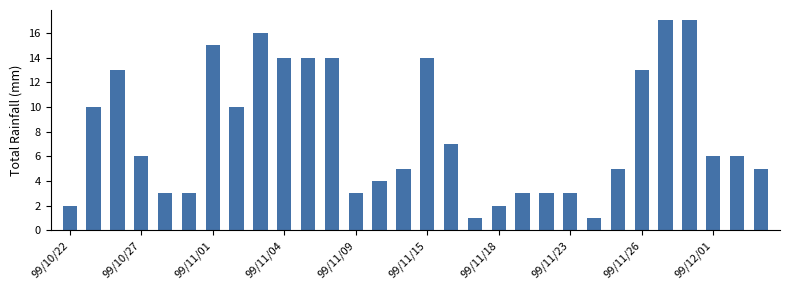

What is the sum of all values?

235